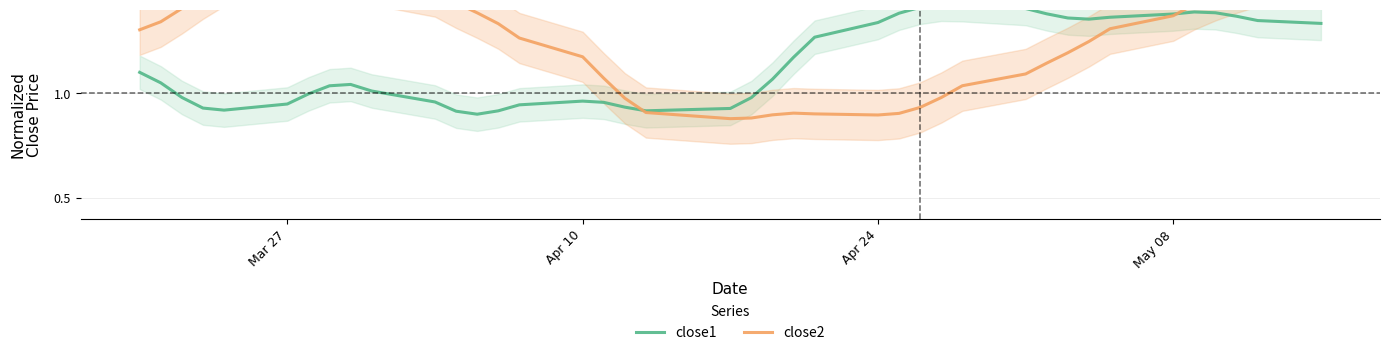

What are all the series names shown in the legend?

close1, close2